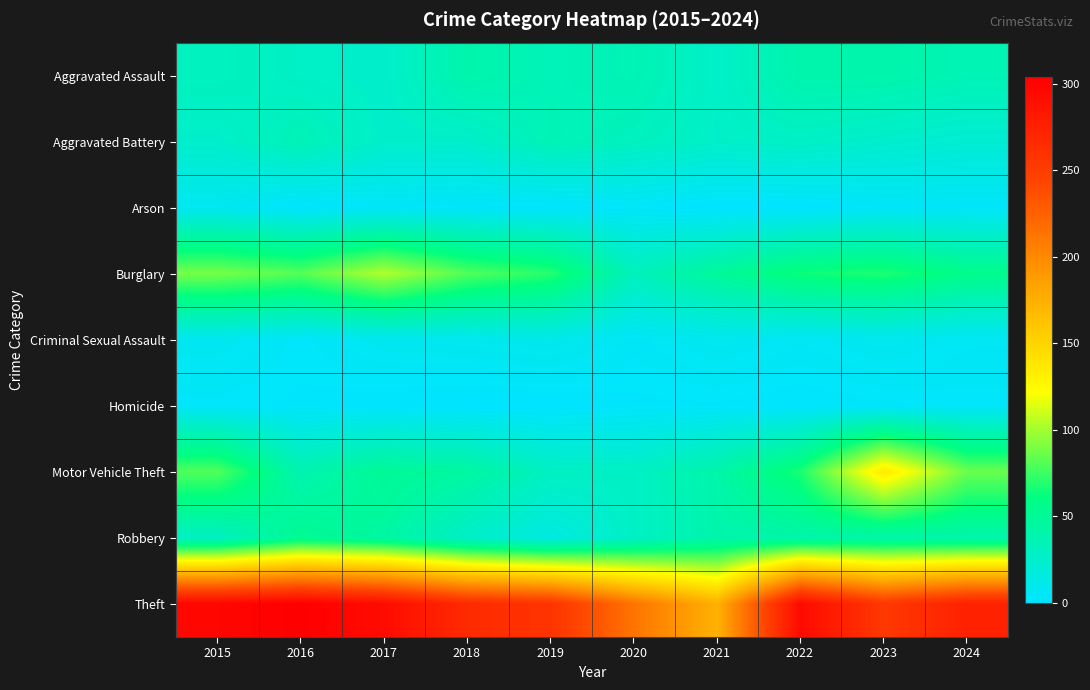

What is the difference between the highest and lowest values at 2020?

211